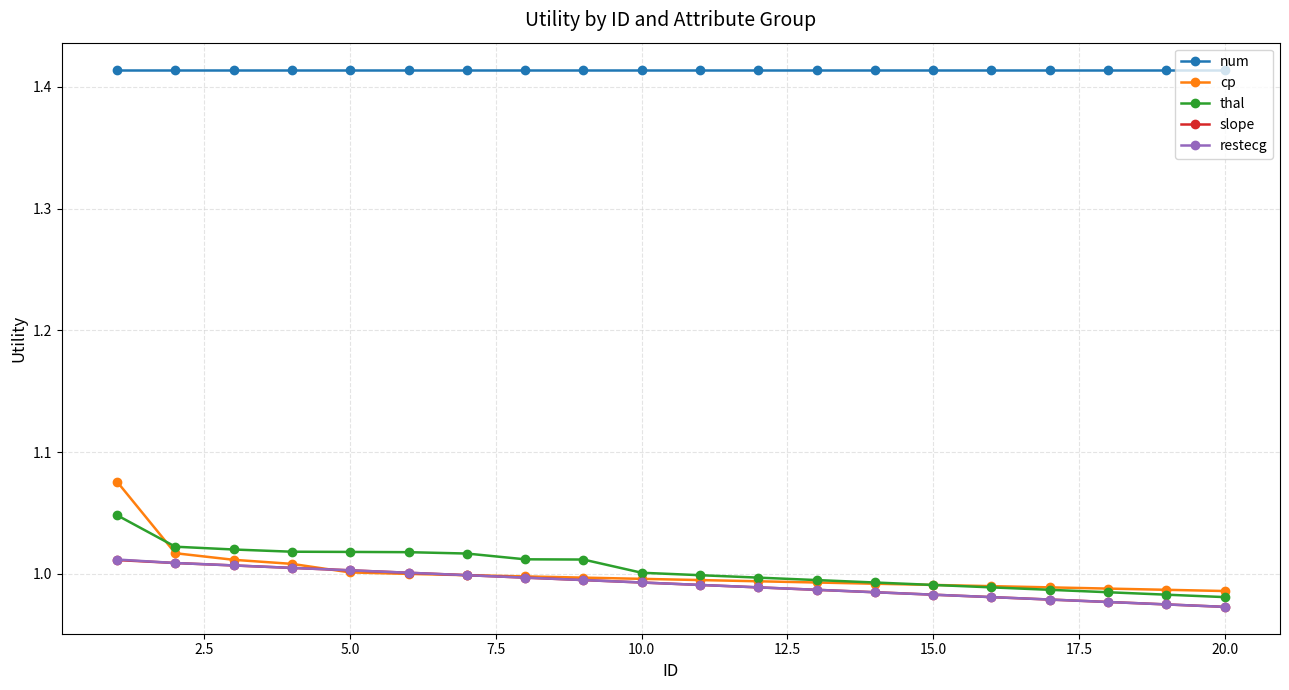

Which series has the largest range (max minus min)?

cp